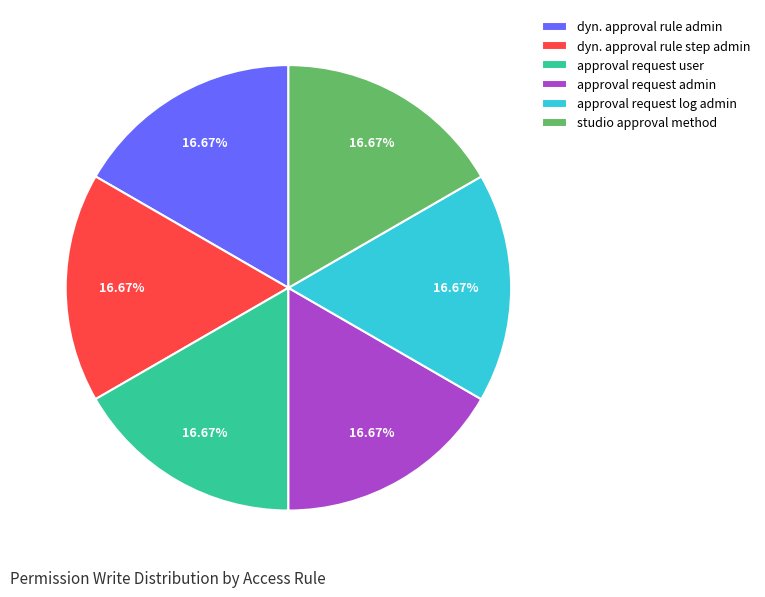

Approximately how many times larger is the value at studio approval method compared to approval request log admin?

1.0